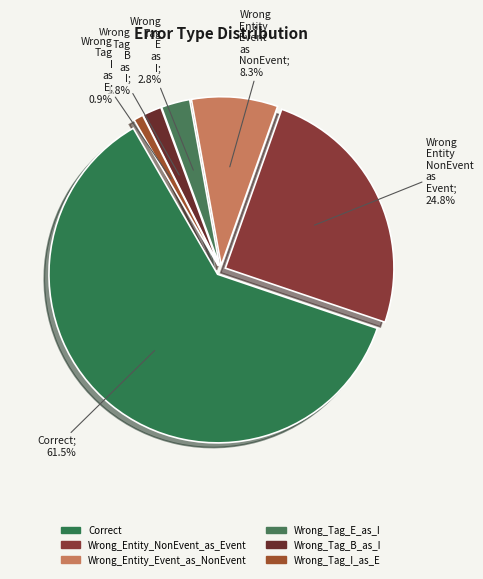

Combined, what portion of the pie is Wrong_Entity_NonEvent_as_Event and Wrong_Tag_E_as_I?

27.5%